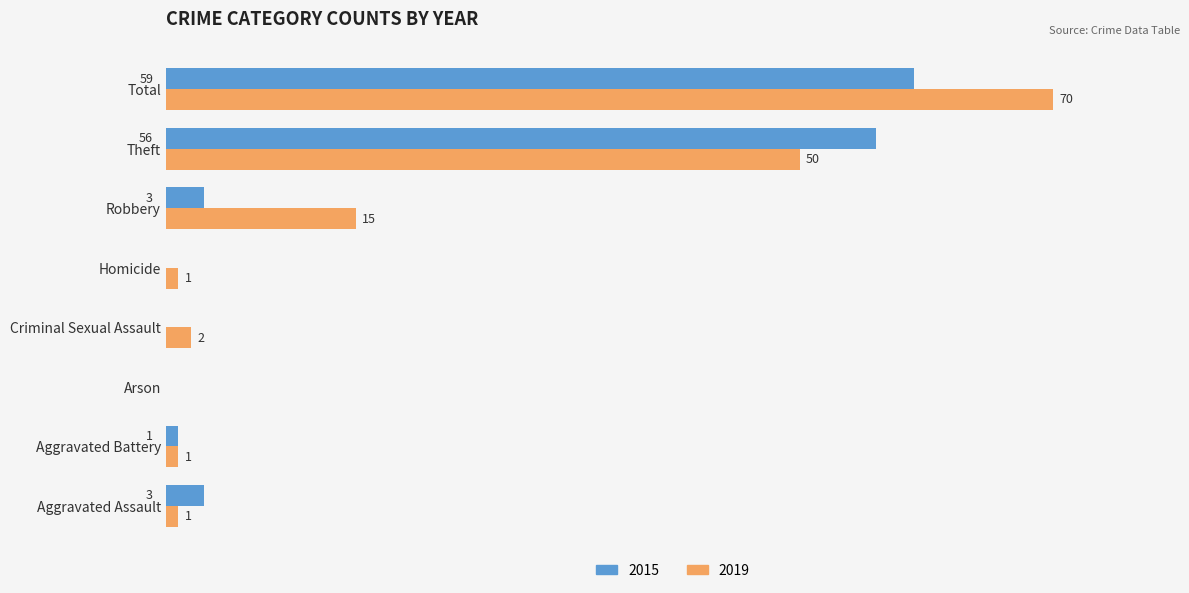

Which category has the highest value across all series?

Total